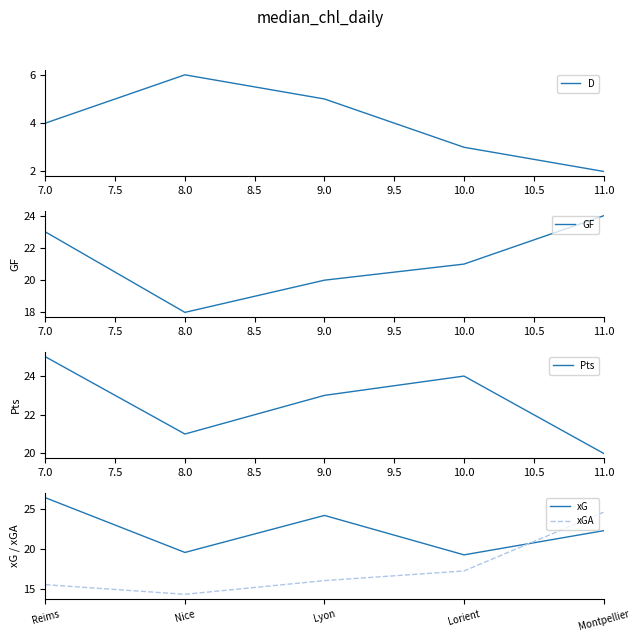

Is it true that xG equals 22.3 at Montpellier?

True